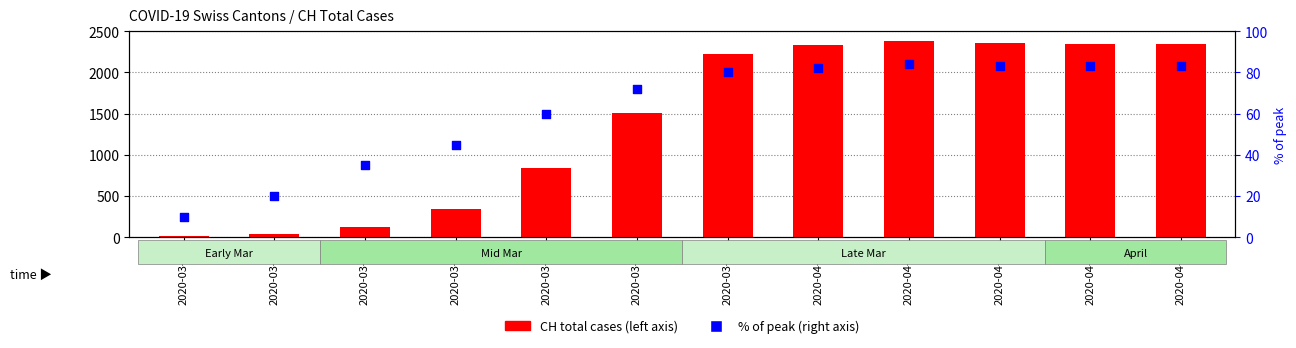

Which series has the widest spread of Y values?

CH total cases